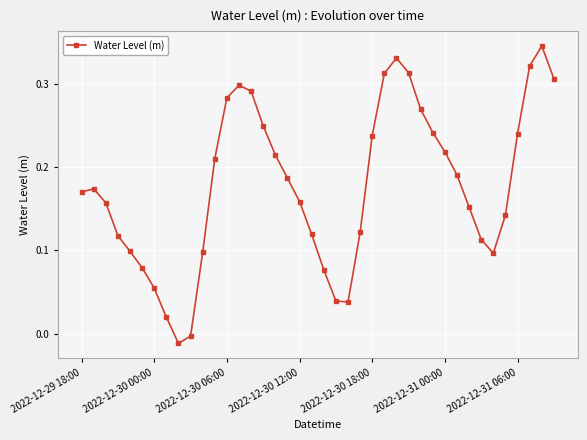

Does the chart have visible grid lines?

Yes